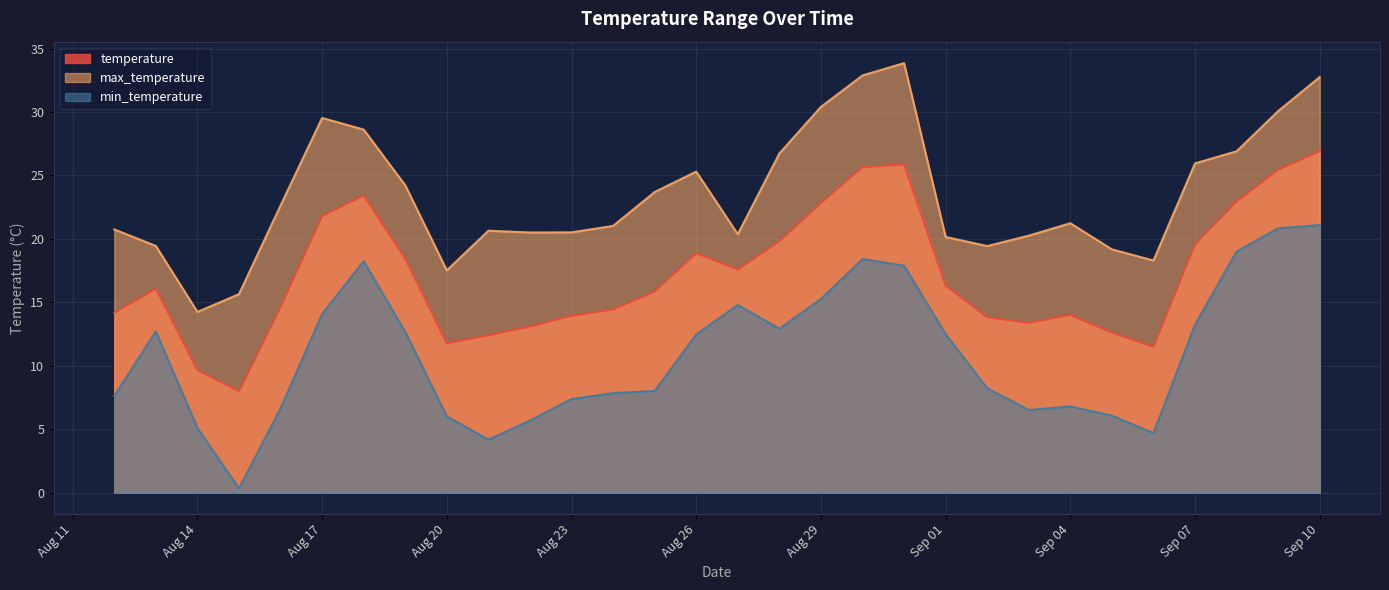

What is the value of the min_temperature point at the 7th from the left?

18.2